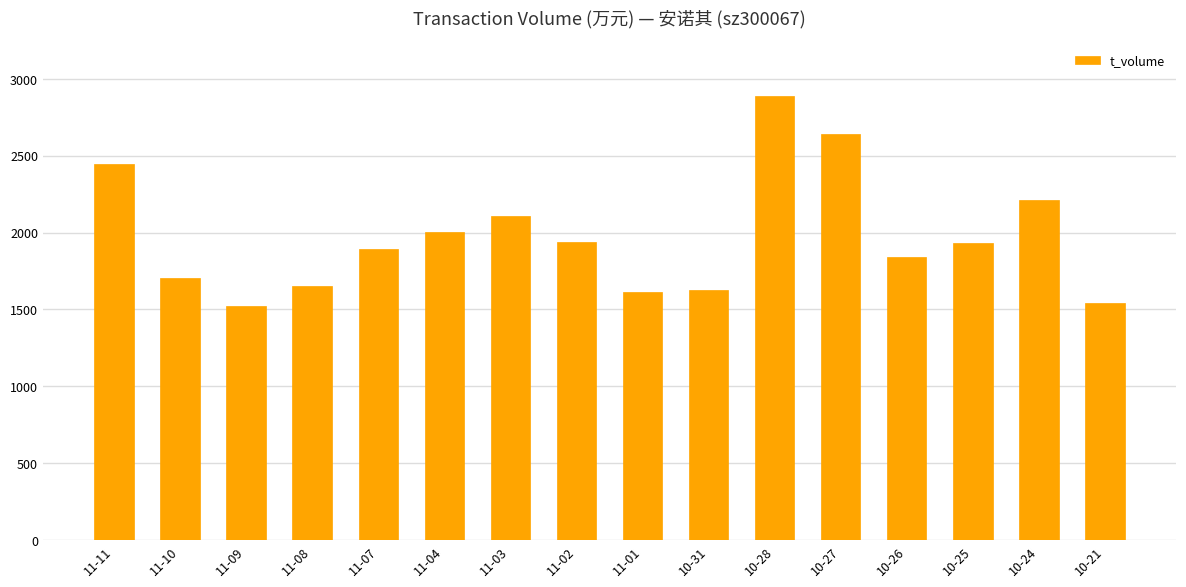

True or false: the data shows 2638 at 10-27.

True